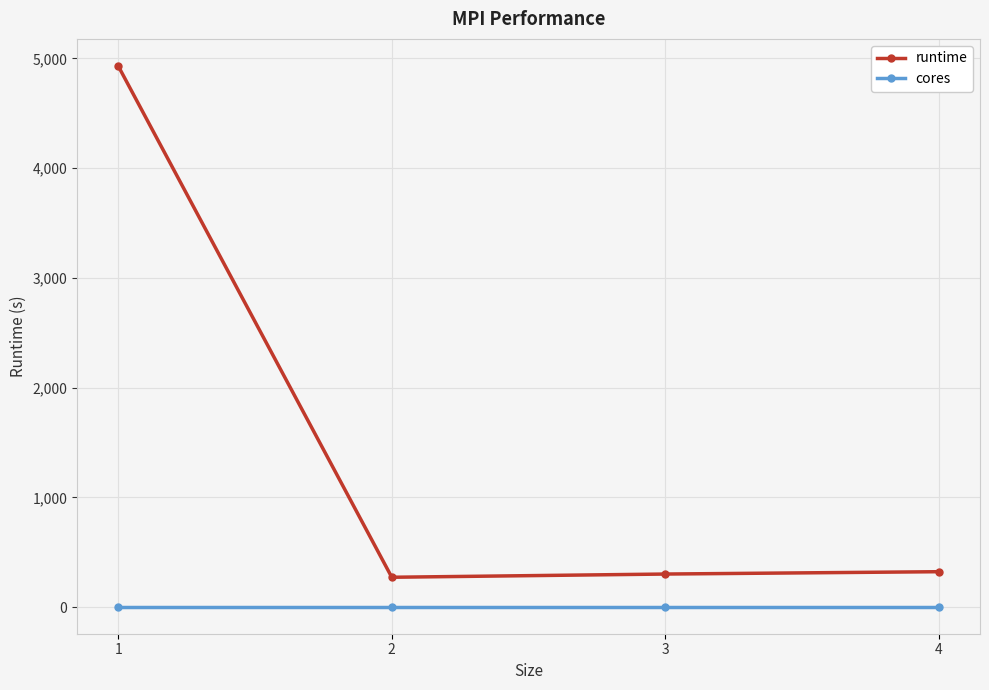

True or false: runtime has a value of 467.6 at 2.

False